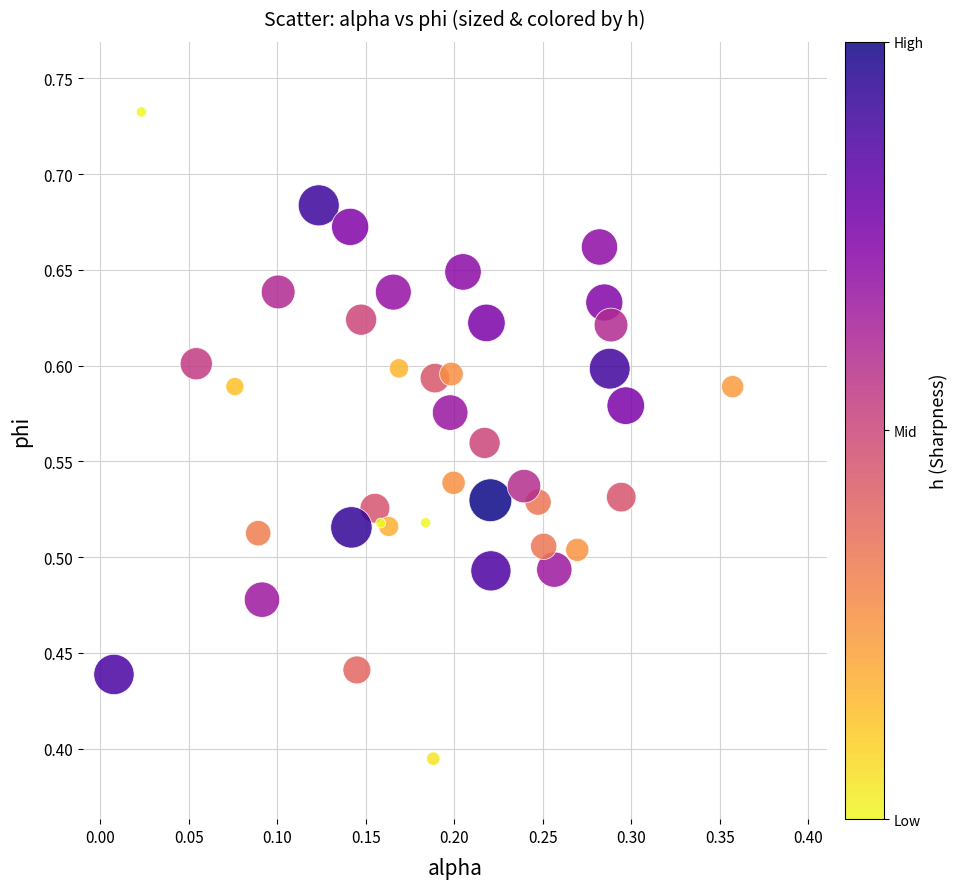

What is the range of X values (max minus min)?

0.3